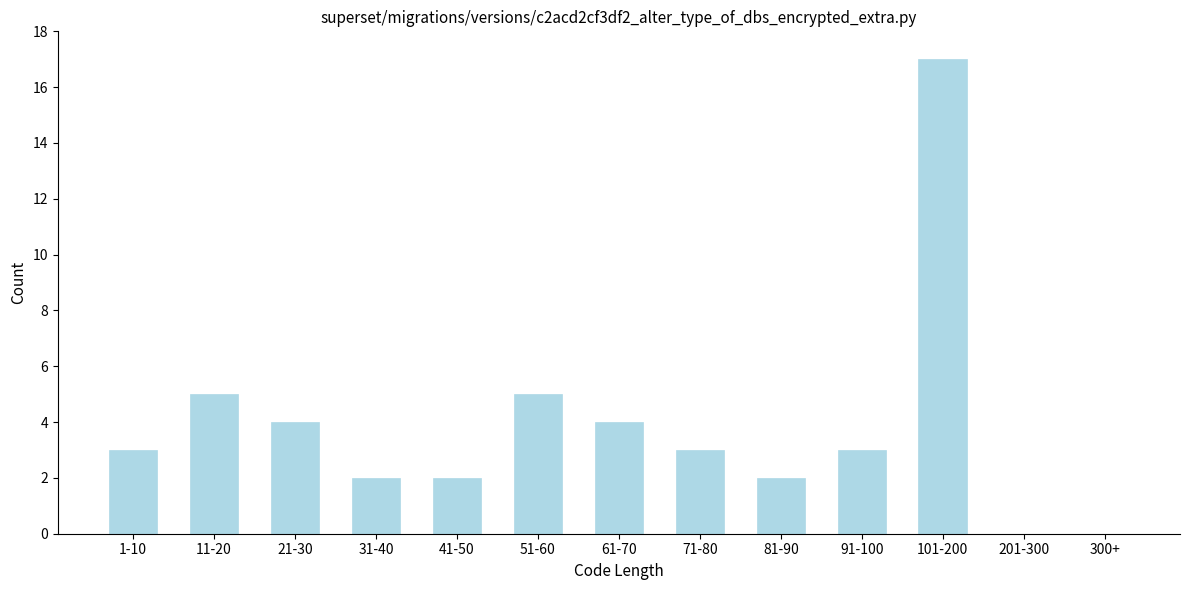

Reading left to right, extract all data points from this chart.

1-10=3	11-20=5	21-30=4	31-40=2	41-50=2	51-60=5	61-70=4	71-80=3	81-90=2	91-100=3	101-200=17	201-300=0	300+=0